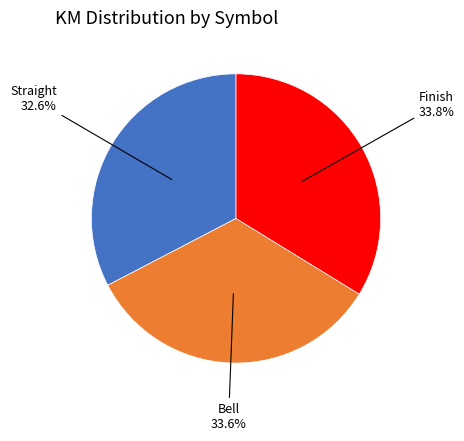

Does any single category account for the majority?

No